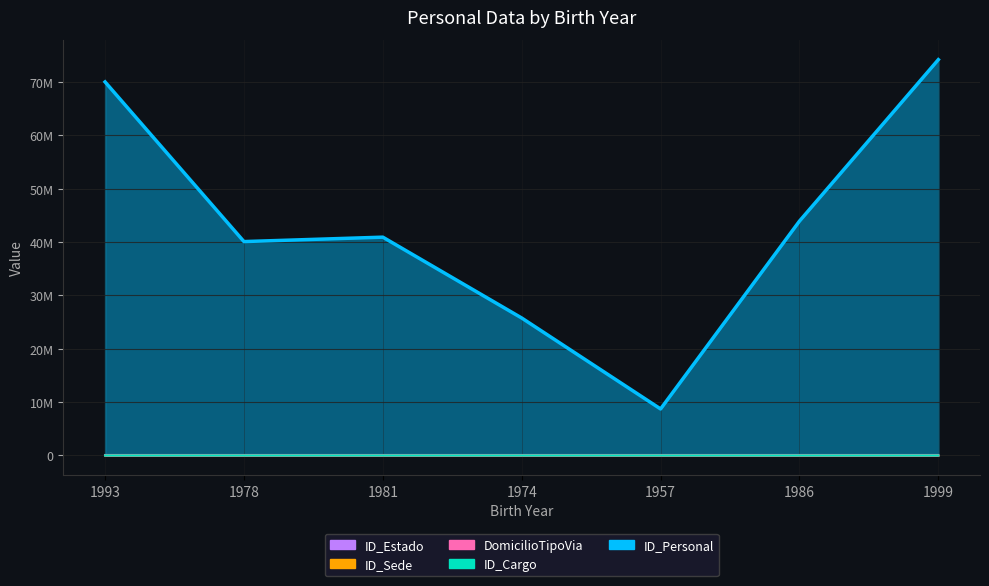

What are all the series names shown in the legend?

ID_Personal, ID_Cargo, DomicilioTipoVia, ID_Sede, ID_Estado